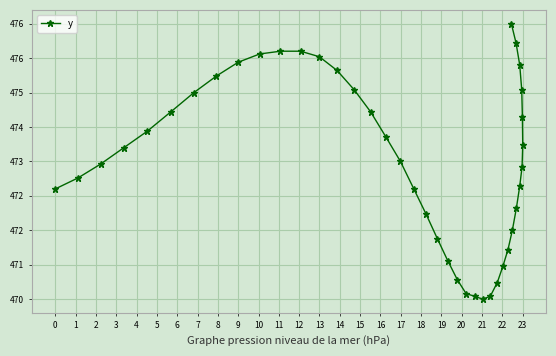

What is the minimum value shown in the chart?

469.9